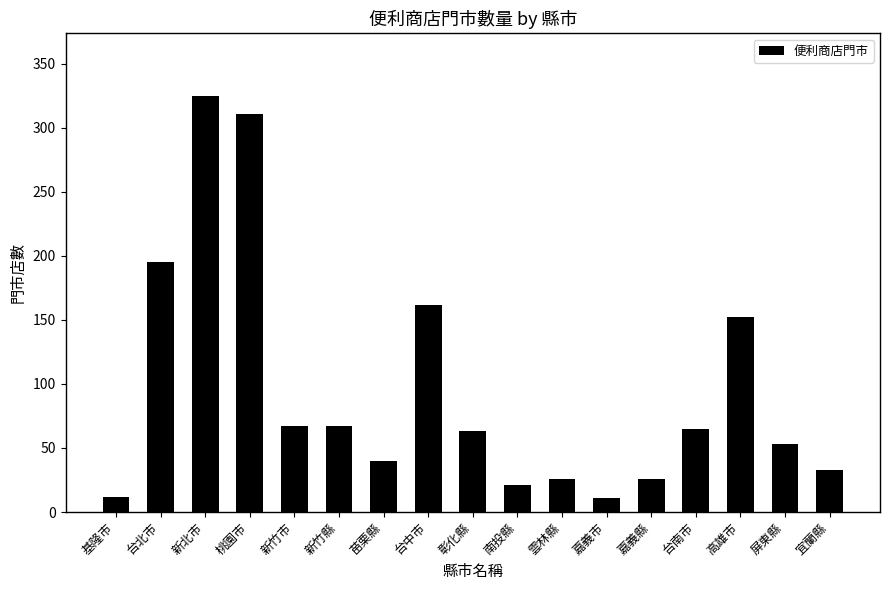

The chart shows a value of 26 at 雲林縣. True or false?

True